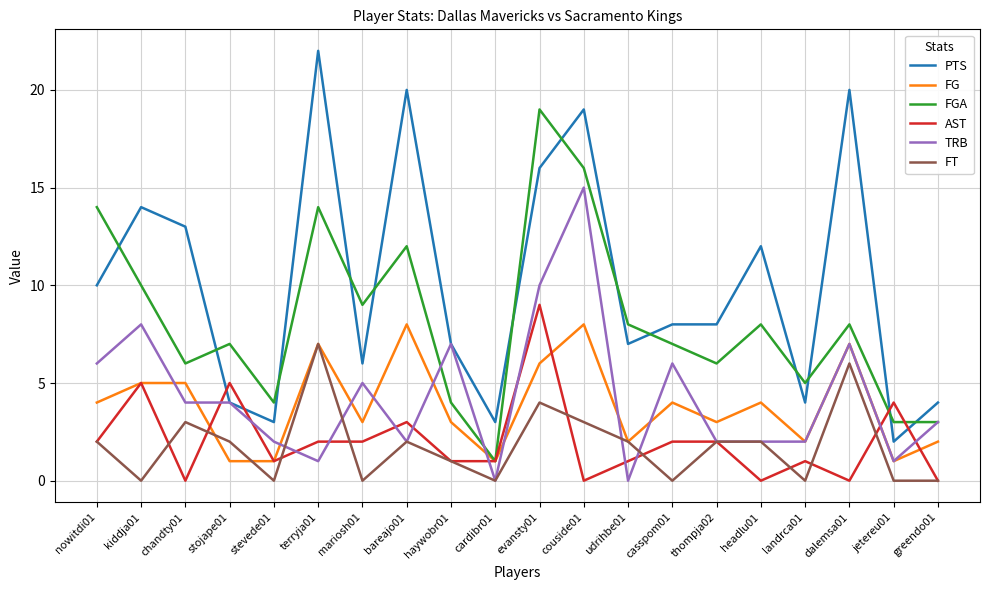

What is the difference between the maximum and minimum values in the FG series?

7